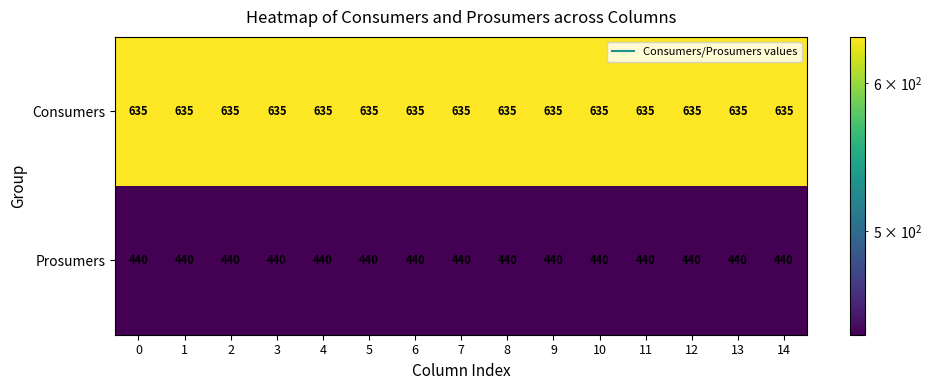

What is the approximate value of Consumers at 5?

635